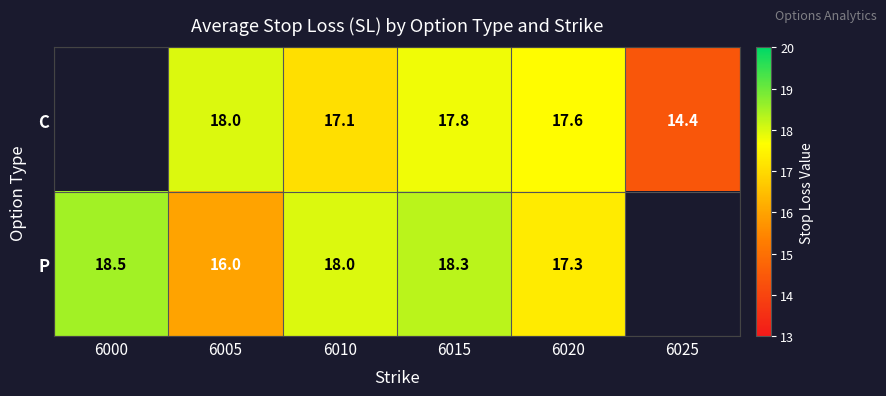

What is the difference between the C values at 6010 and 6005?

0.9